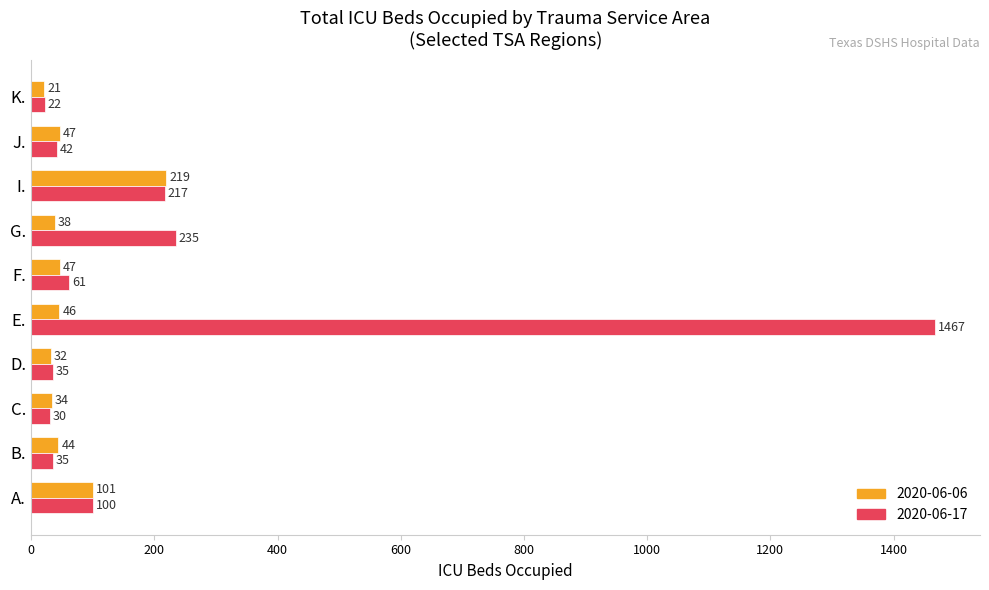

Which series has the largest range (max minus min)?

2020-06-17